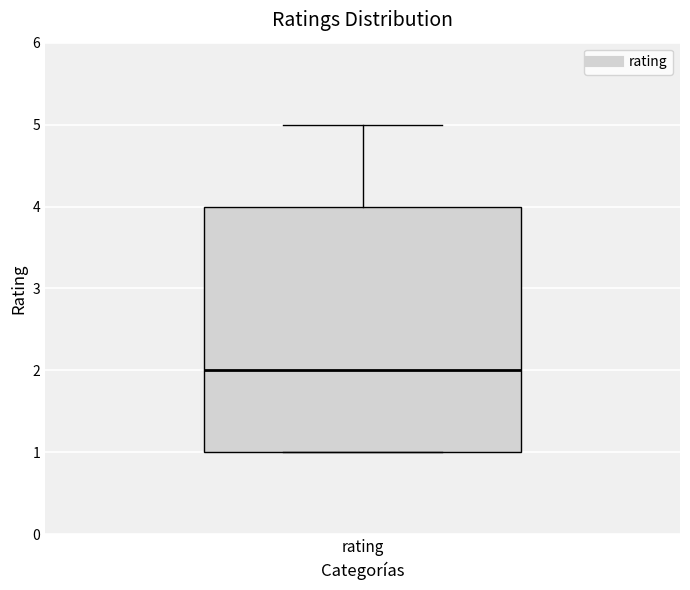

Read this box plot against the y-axis: the position of the median line, the range covered by the box, and the ends of both whiskers. The values are not printed on the chart, so give them approximately, as read against the axis.

median 2, box 1 to 4, whiskers 1 to 5